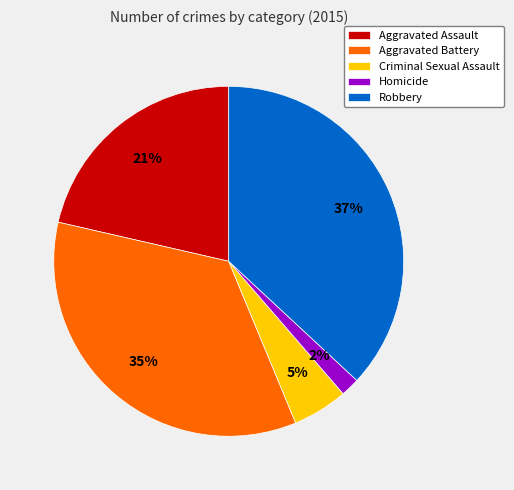

Does any single category account for the majority?

No